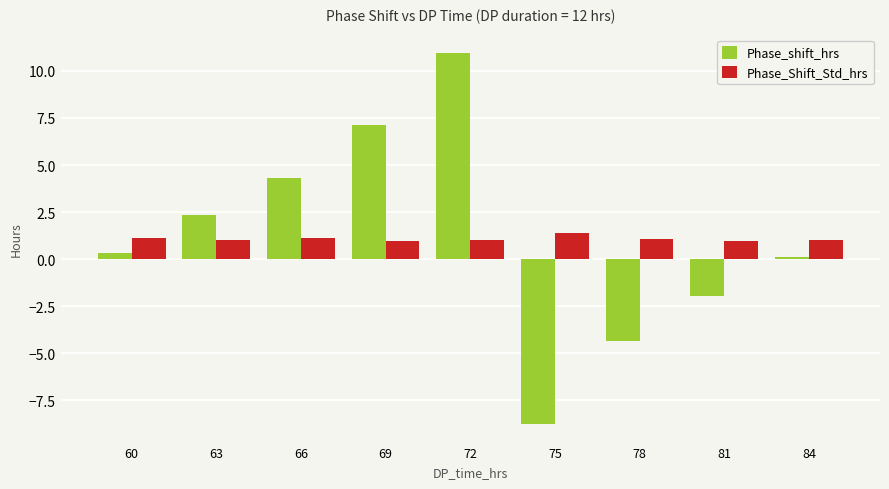

What is the sum of all Phase_shift_hrs values?

10.1